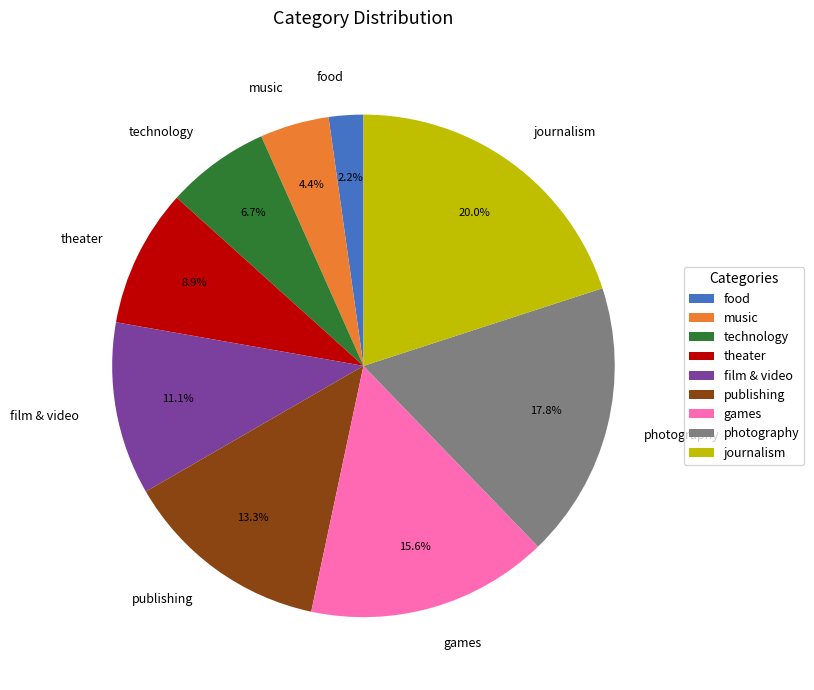

Which has a higher value, theater or music?

theater